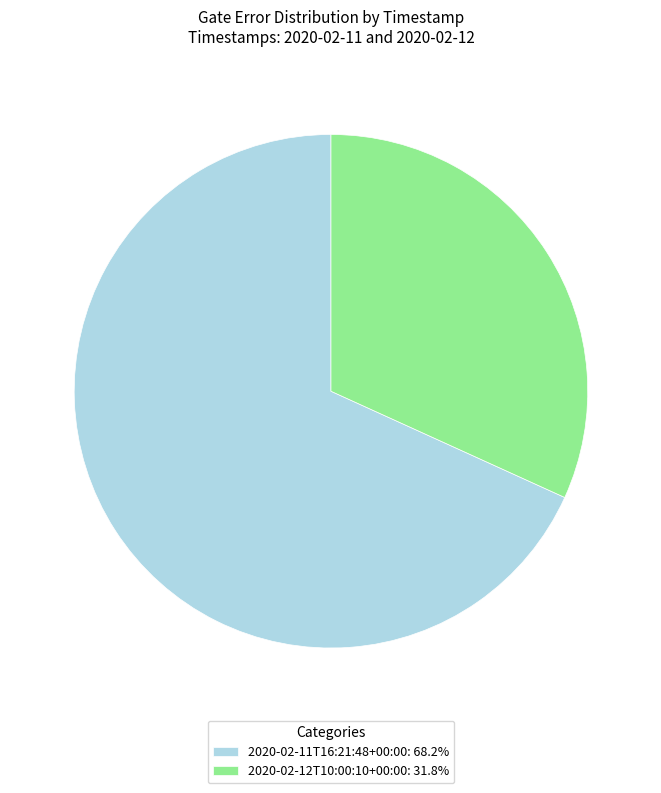

Does any single category account for the majority?

Yes